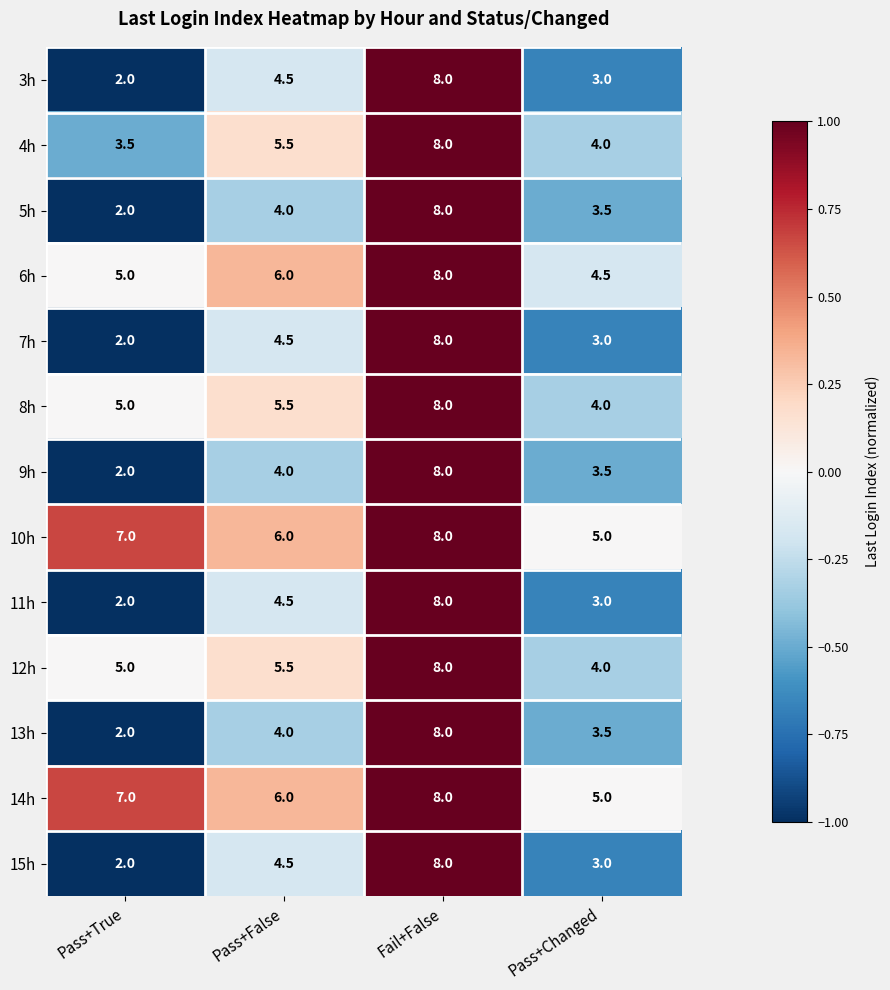

True or false: 5h has a value of 1.2 at Pass+False.

False